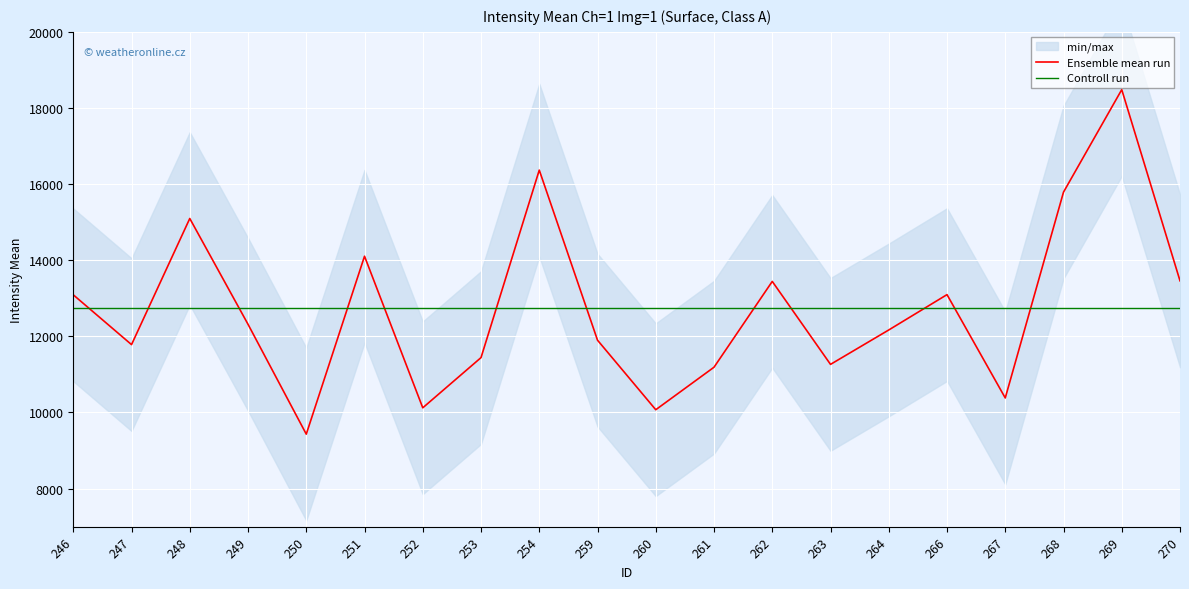

Which series has the largest total across all categories?

Ensemble mean run